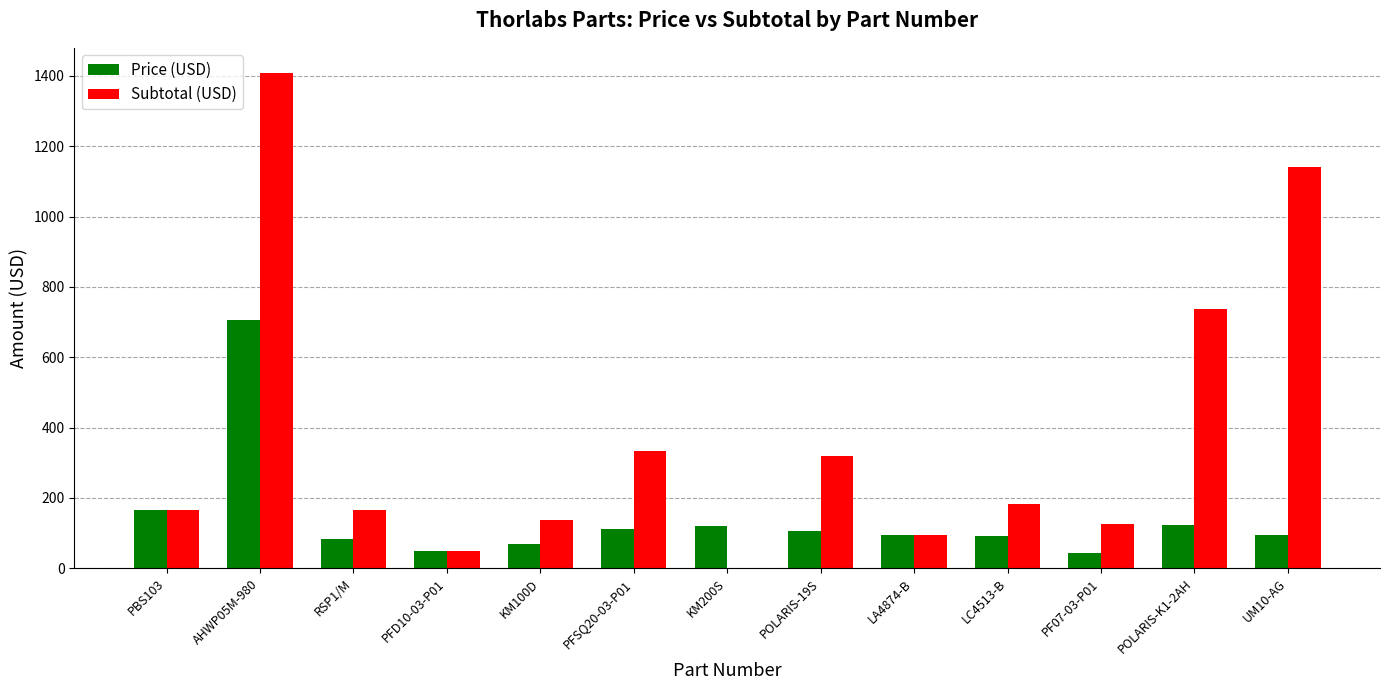

What is the sum of all Subtotal (USD) values?

4858.1